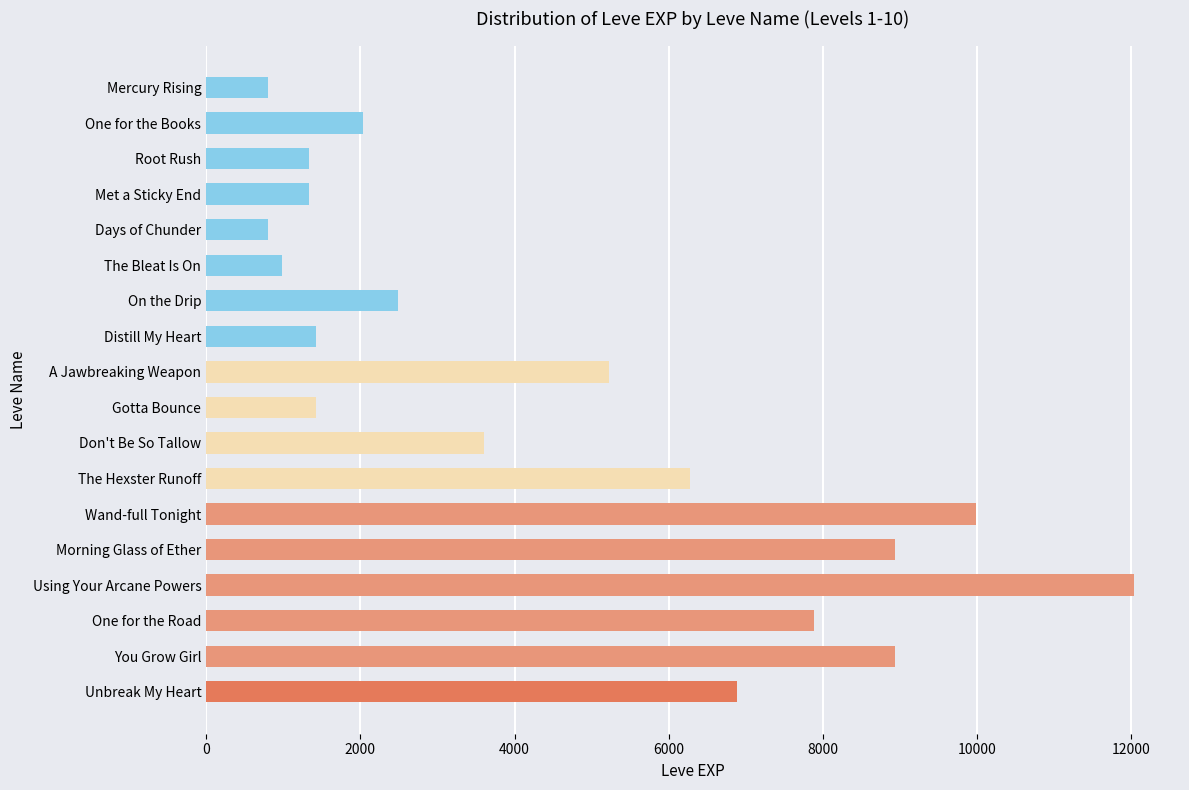

At which label is the value closest to 6415?

The Hexster Runoff